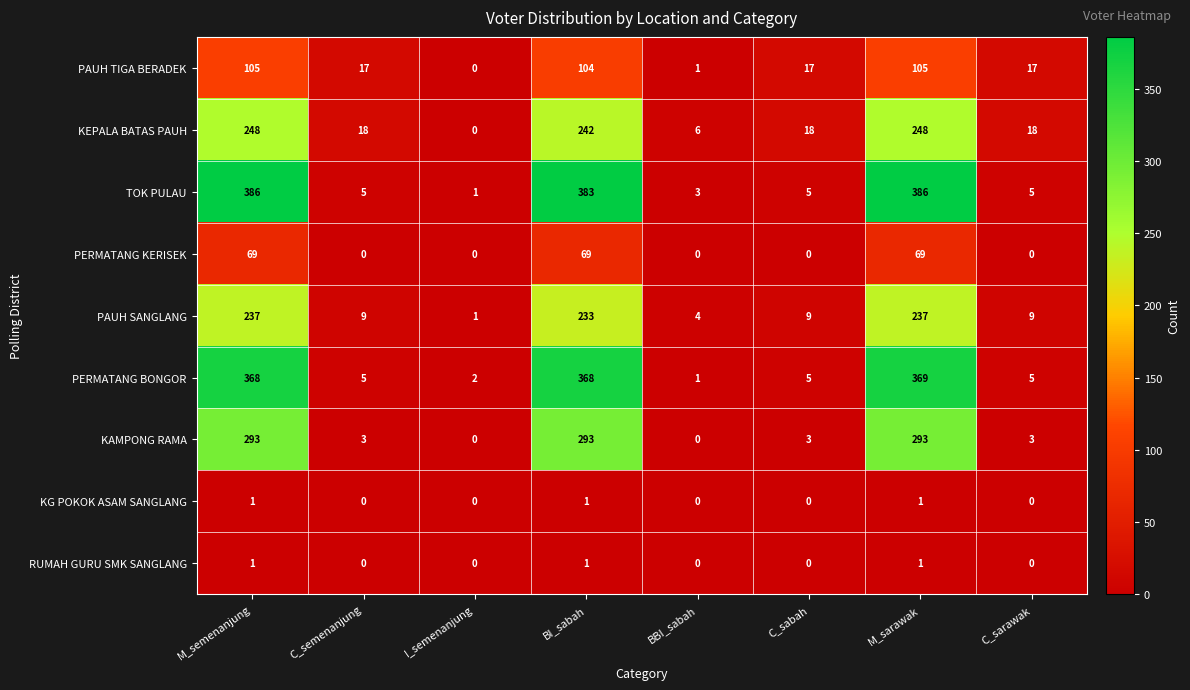

What is the sum of all KAMPONG RAMA values?

888